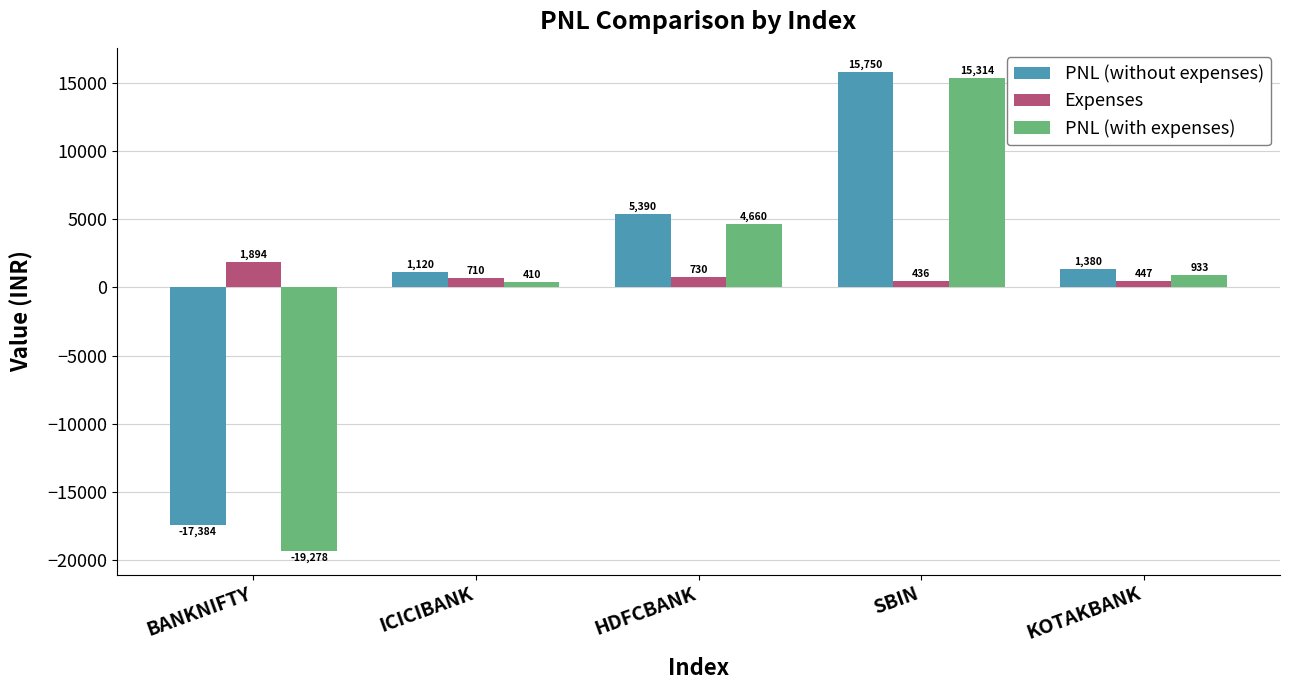

Count the number of data series in this chart.

3